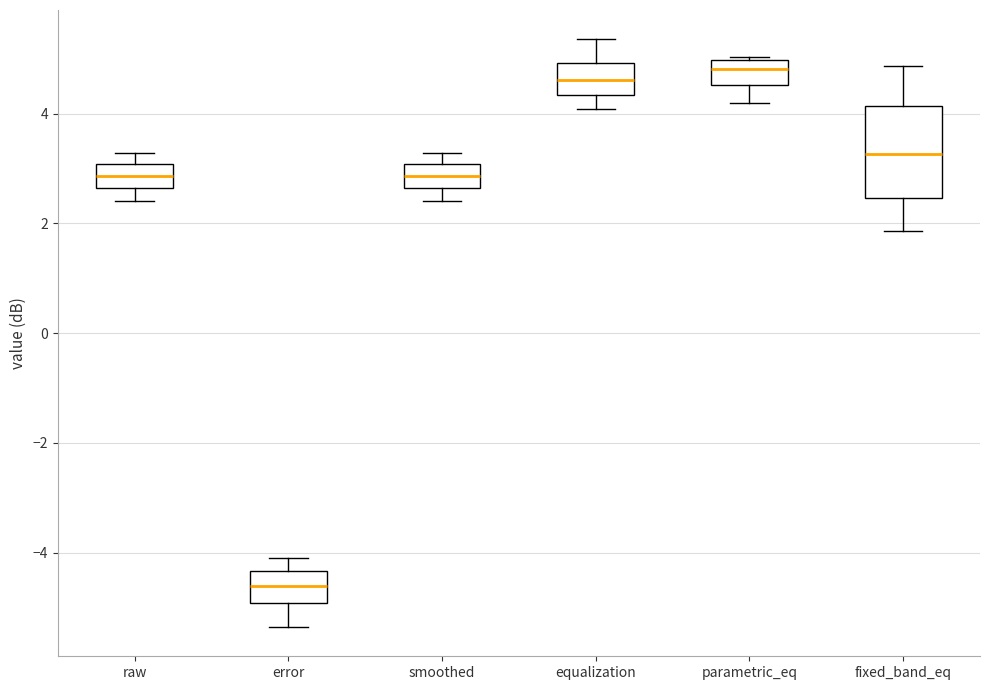

Reading left to right, read every box against the y-axis: the position of its median line, the range the box covers, and the ends of its whiskers. The values are not printed on the chart, so give them approximately, as read against the axis.

raw: median 2.8, box 2.6 to 3.0, whiskers 2.4 to 3.2
error: median -4.6, box -5.0 to -4.4, whiskers -5.4 to -4.0
smoothed: median 2.8, box 2.6 to 3.0, whiskers 2.4 to 3.2
equalization: median 4.6, box 4.4 to 5.0, whiskers 4.0 to 5.4
parametric_eq: median 4.8, box 4.6 to 5.0, whiskers 4.2 to 5.0
fixed_band_eq: median 3.2, box 2.4 to 4.2, whiskers 1.8 to 4.8